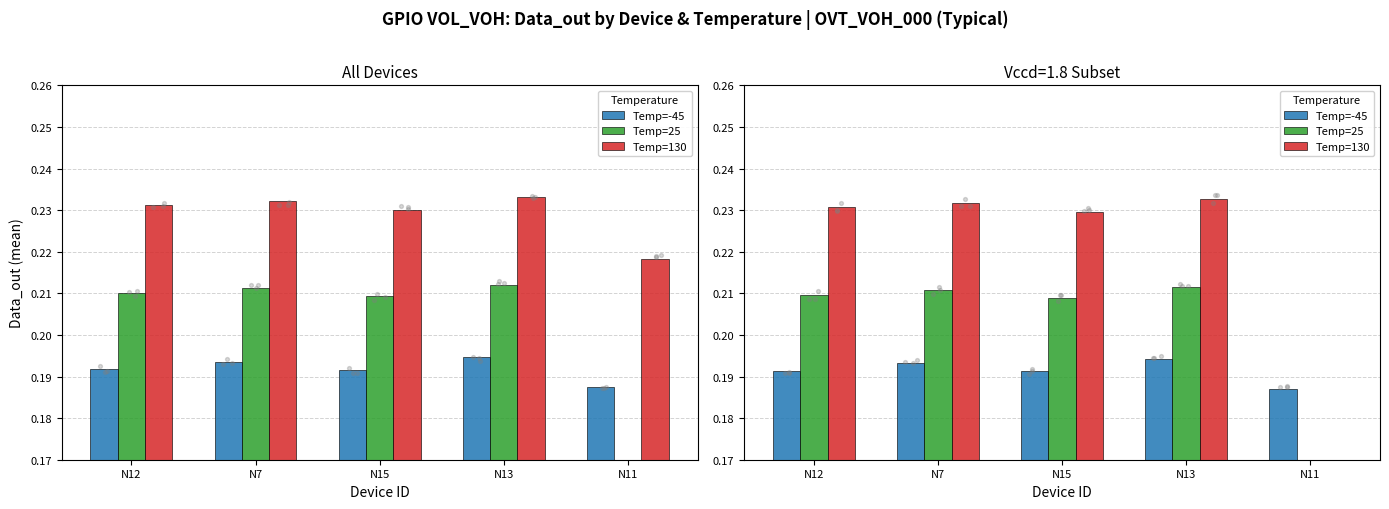

Which series has the largest Y range (max minus min)?

Temp=130